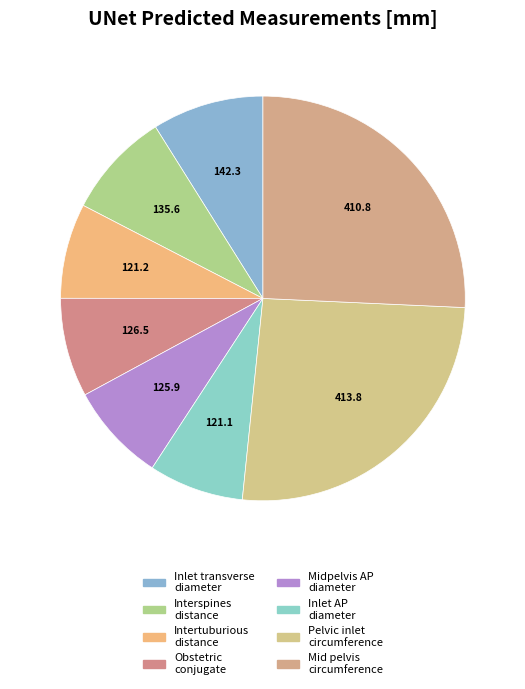

Which has a higher value, Inlet transverse diameter or Inlet AP diameter?

Inlet transverse diameter